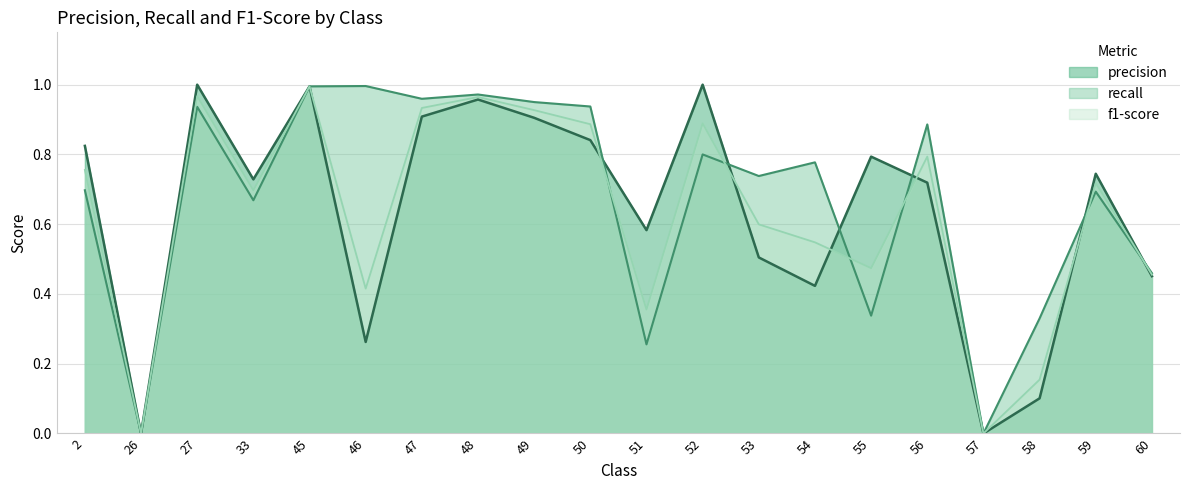

List the labels in order of f1-score value, largest first.

45, 27, 48, 47, 49, 52, 50, 56, 2, 59, 33, 53, 54, 55, 60, 46, 51, 58, 26, 57